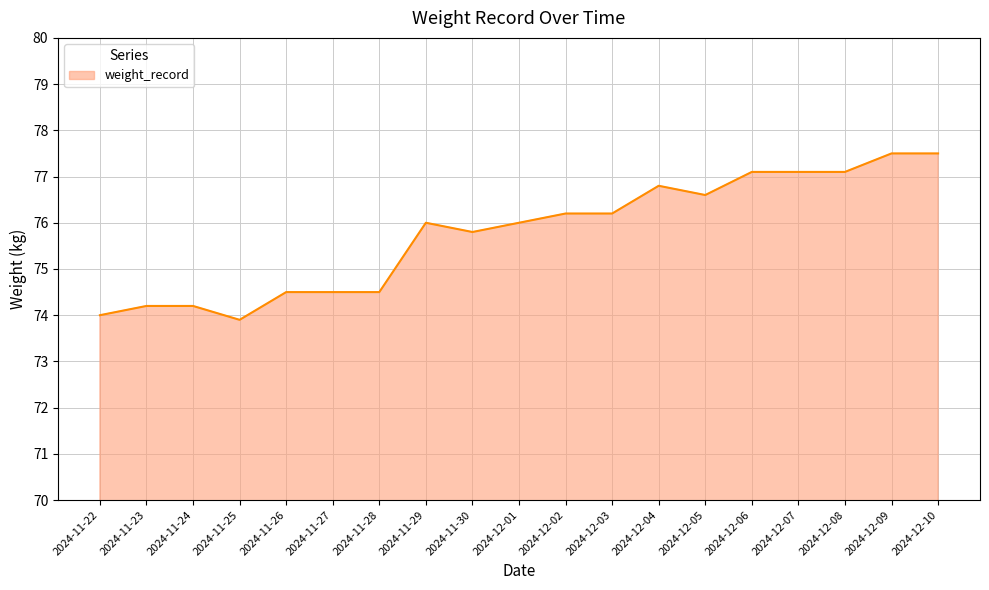

What position from the left is 2024-11-27?

6